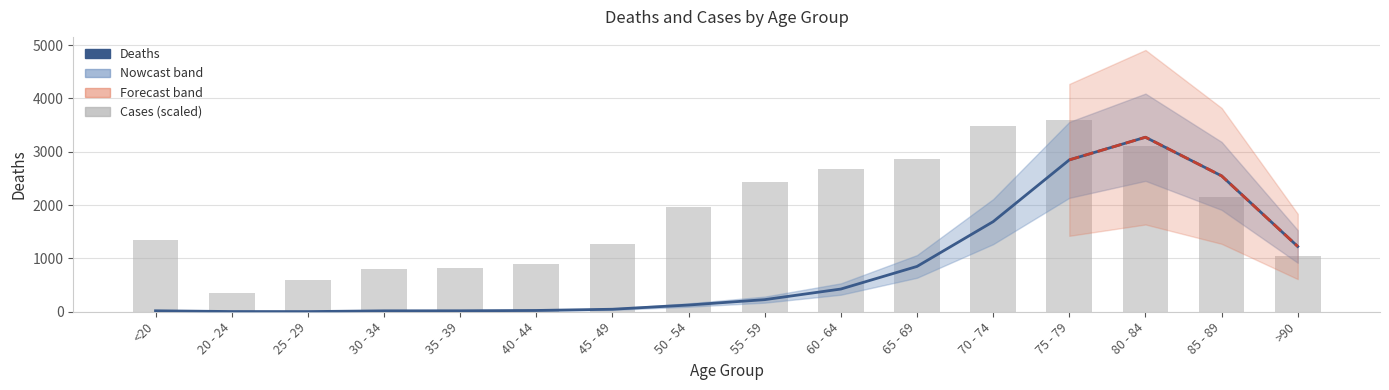

Is it true that Cases equals 2147.6 at 85 - 89?

True